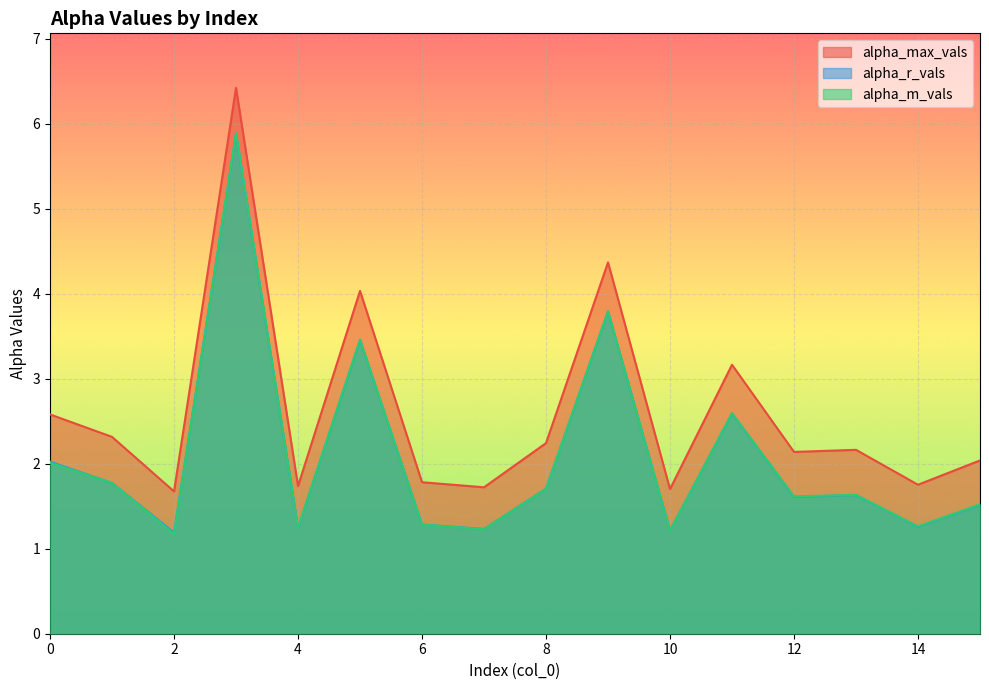

True or false: alpha_m_vals has a value of 1.3 at 14.

True